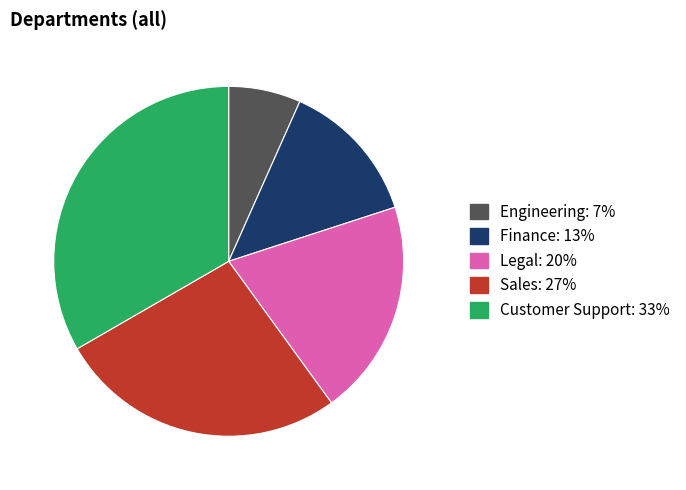

Is there any slice that represents more than half of the pie?

No